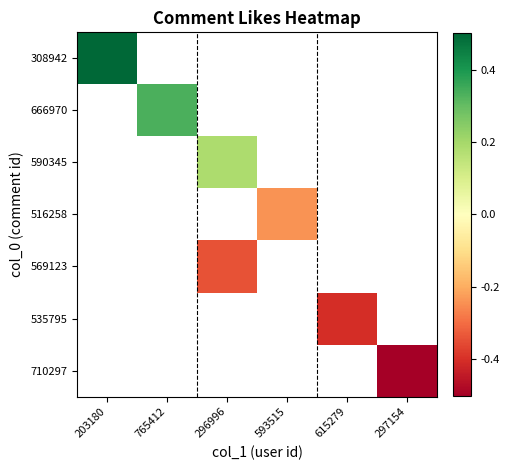

At how many categories does at least one series exceed 0?

3